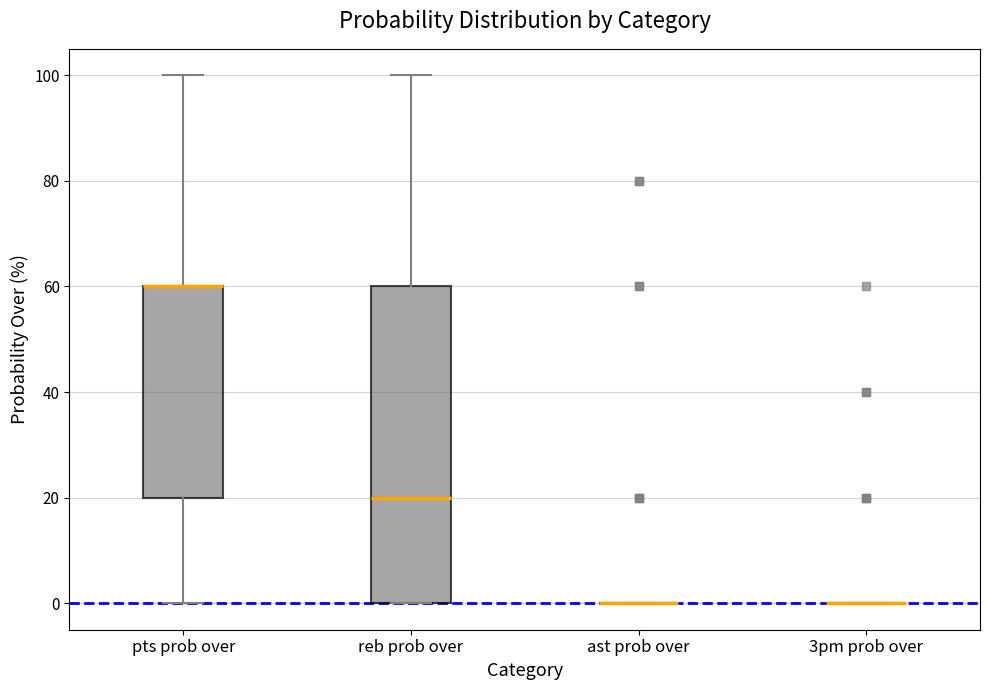

Reading left to right, read every box against the y-axis: the position of its median line, the range the box covers, and the ends of its whiskers. The values are not printed on the chart, so give them approximately, as read against the axis.

pts prob over: median 60 (drawn on the box's upper edge), box 20 to 60, whiskers 0 to 100
reb prob over: median 20, box 0 to 60, whiskers 0 to 100
ast prob over: box collapsed to a line at 0, whiskers 0 to 0
3pm prob over: box collapsed to a line at 0, whiskers 0 to 0